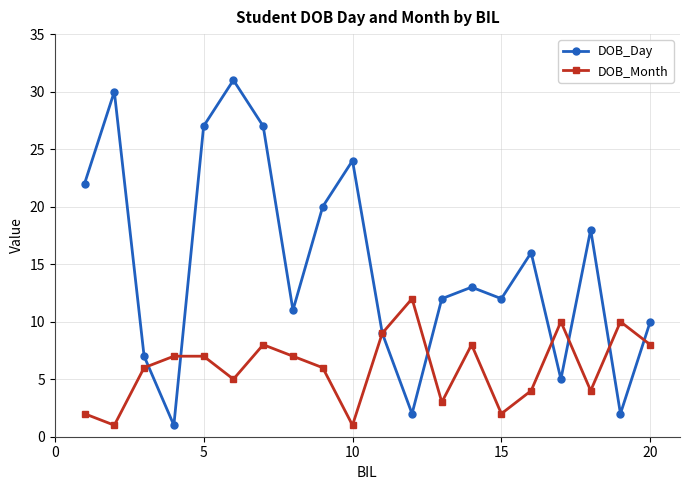

What is the sum of all DOB_Month values?

120